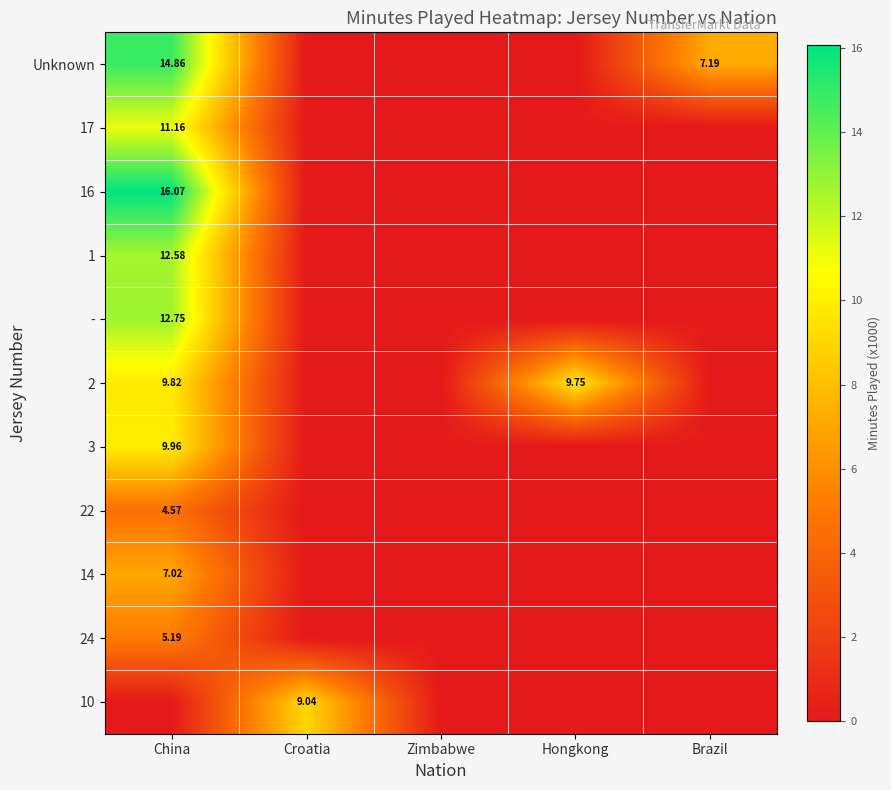

What is the total value across all series at Croatia?

9.0